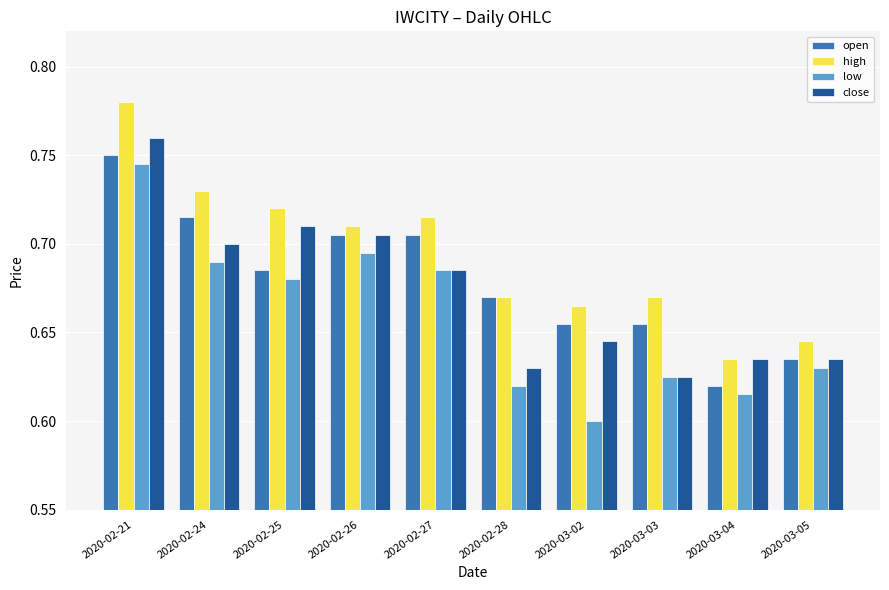

True or false: low has a value of 0.7 at 2020-02-24.

True